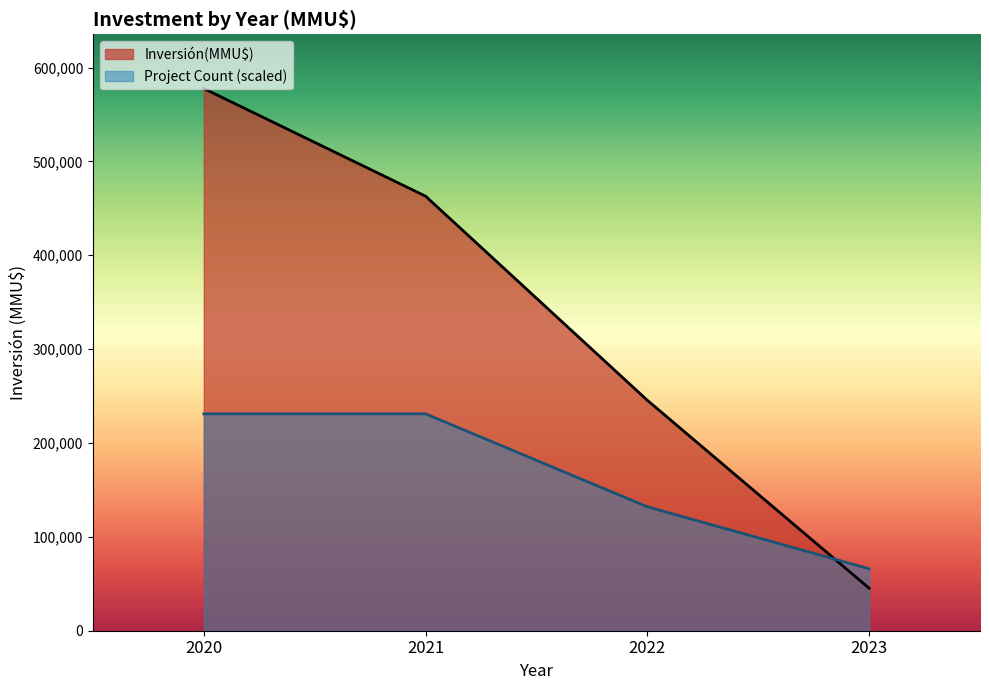

How many lines are shown in the chart?

2